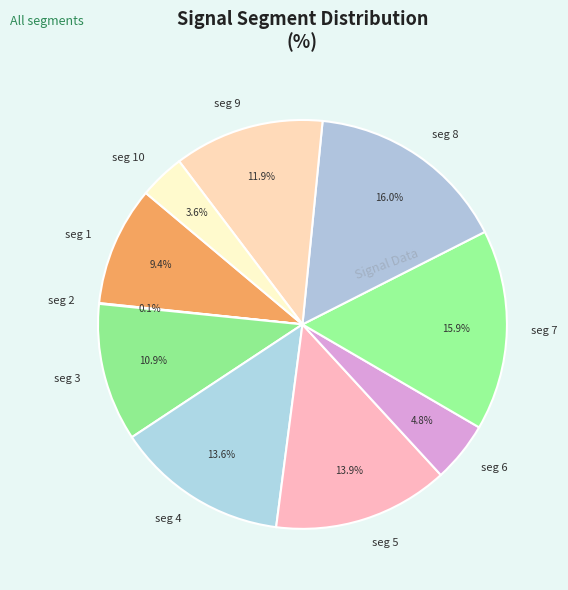

What percentage is NOT represented by seg 10?

96.4%